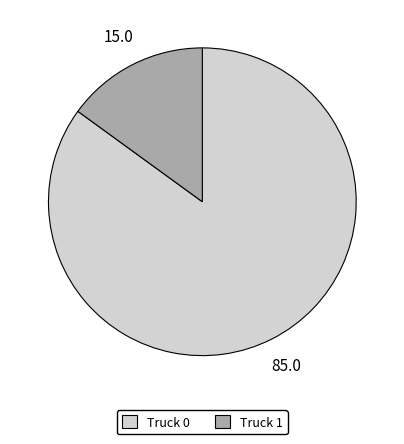

Combined, do Truck 1 and Truck 0 account for over 50%?

Yes